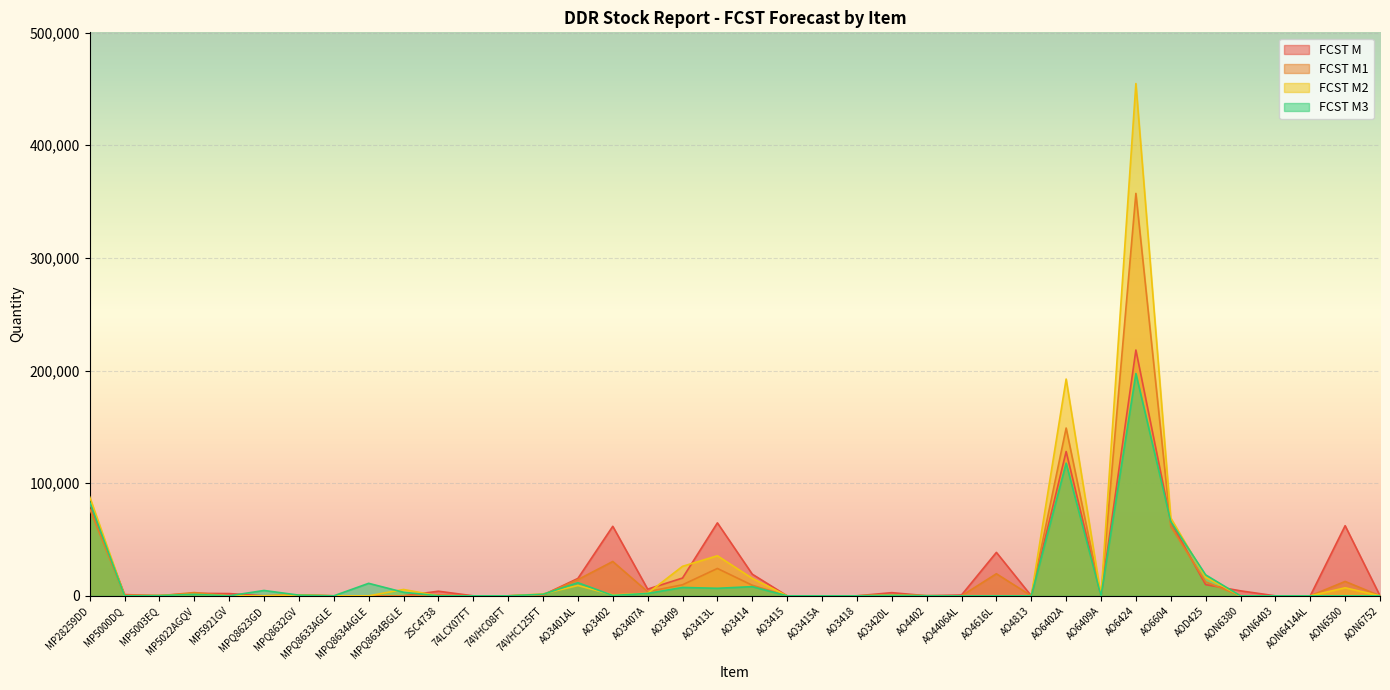

At which category is the sum across all series the highest?

AO6424